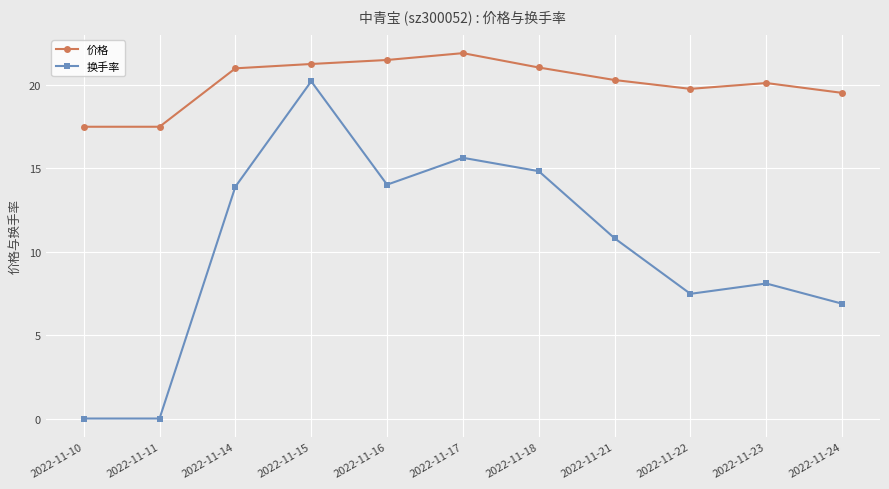

What is the value of the 价格 point at the 8th from the left?

20.3